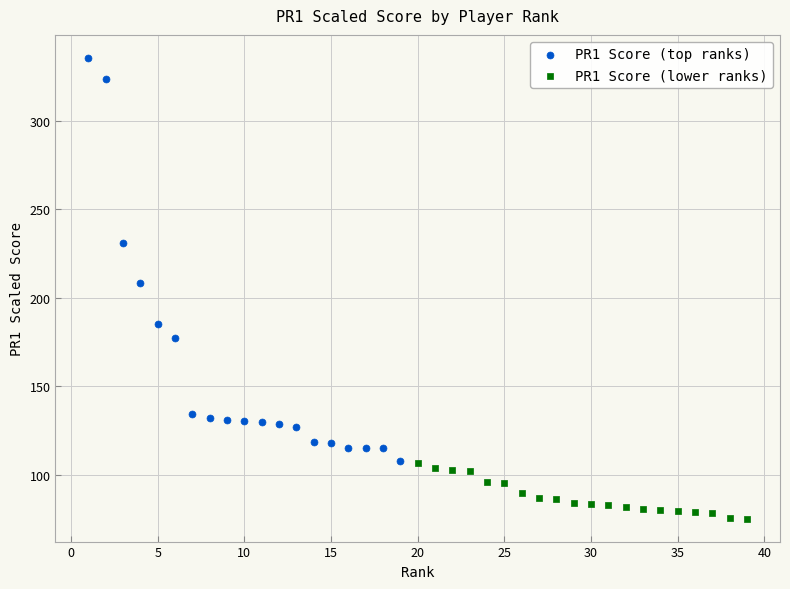

Which series reaches the maximum Y coordinate?

PR1 Score (top ranks)